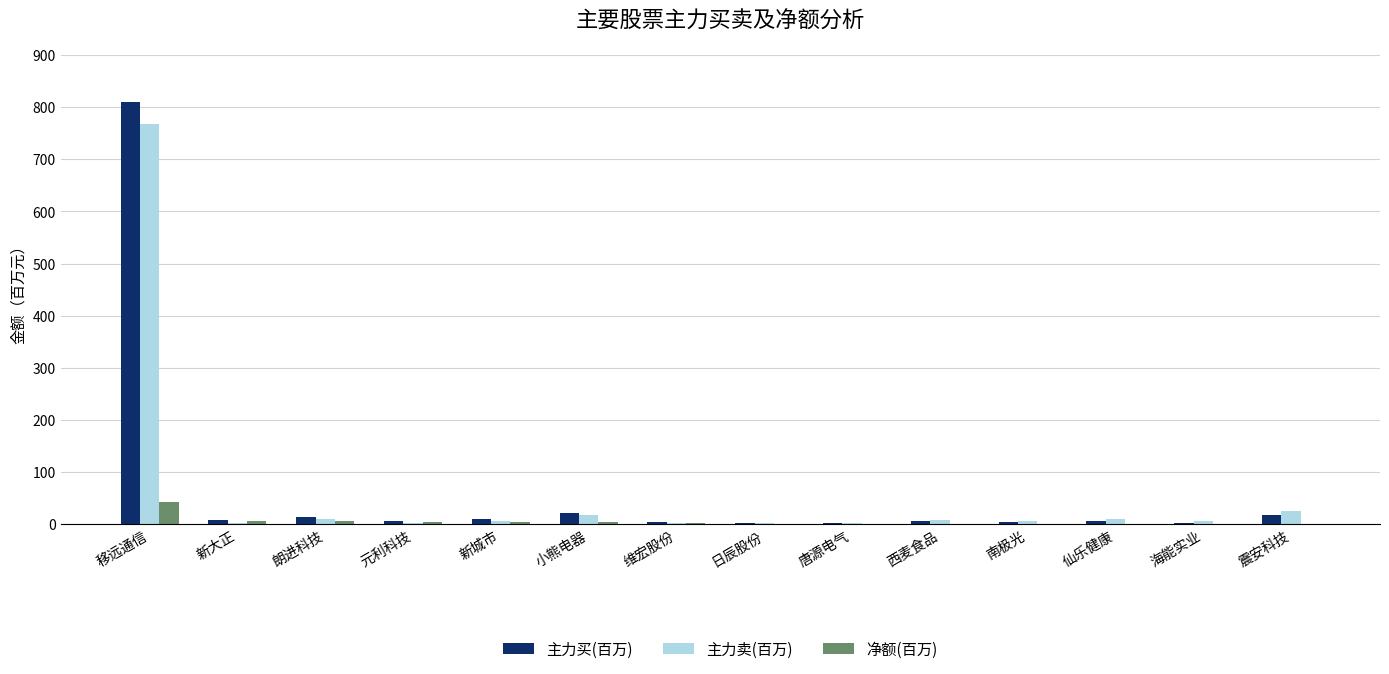

At which label does 净额(百万) reach its peak?

移远通信